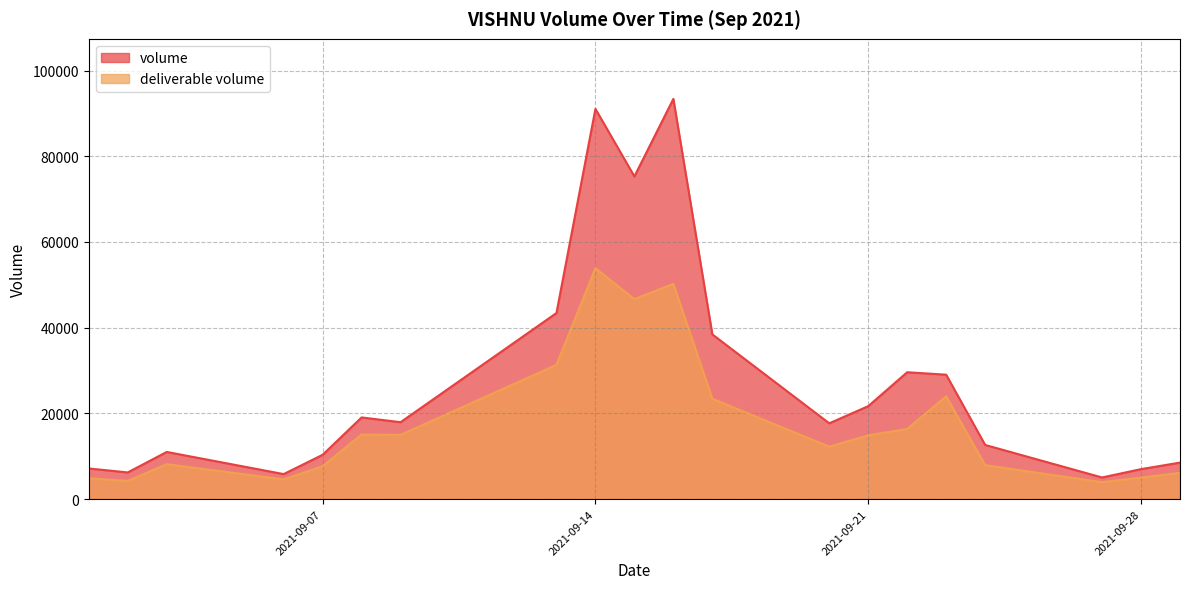

The deliverable volume series shows 2275 at 2021-09-28. True or false?

False